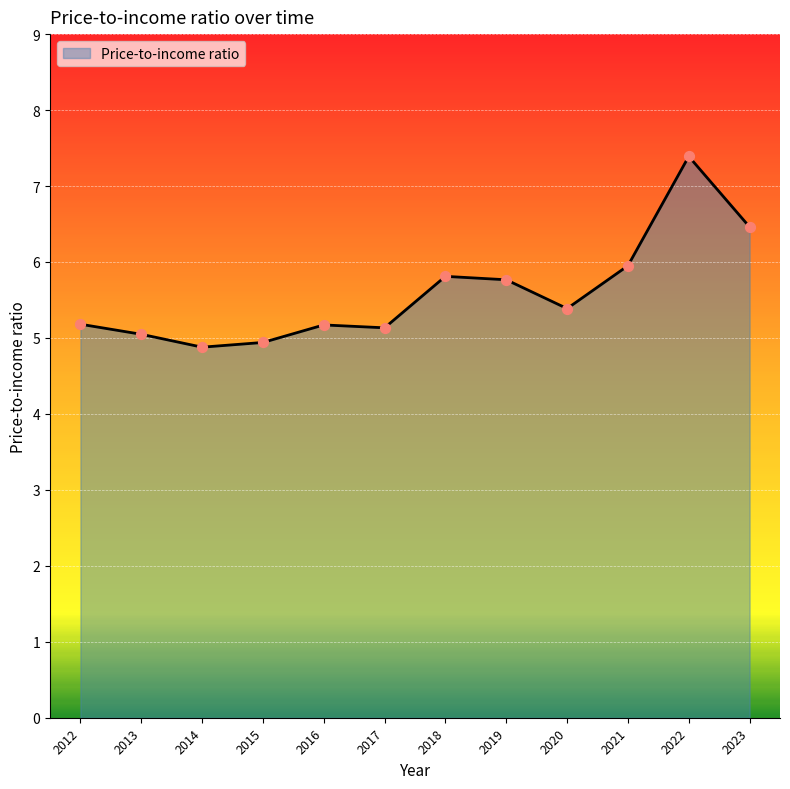

What is the change in value from 2018 to 2020?

-0.4